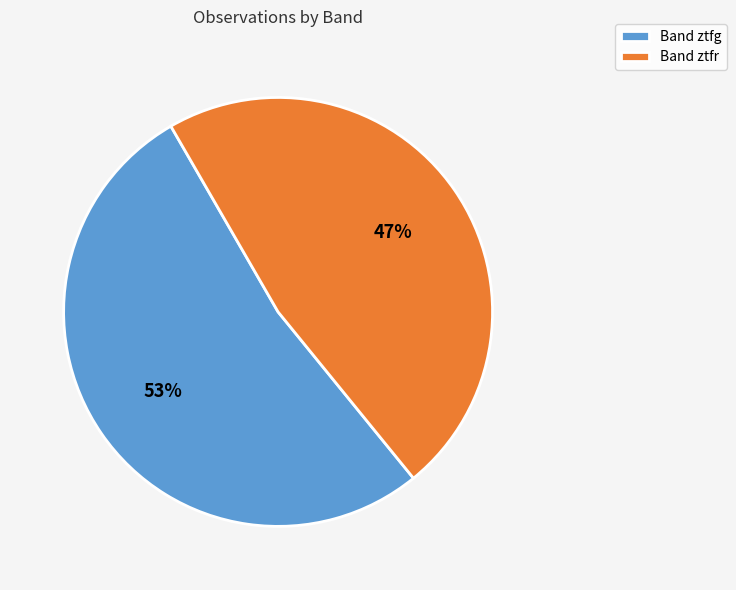

Rank the categories by value from lowest to highest.

Band ztfr, Band ztfg